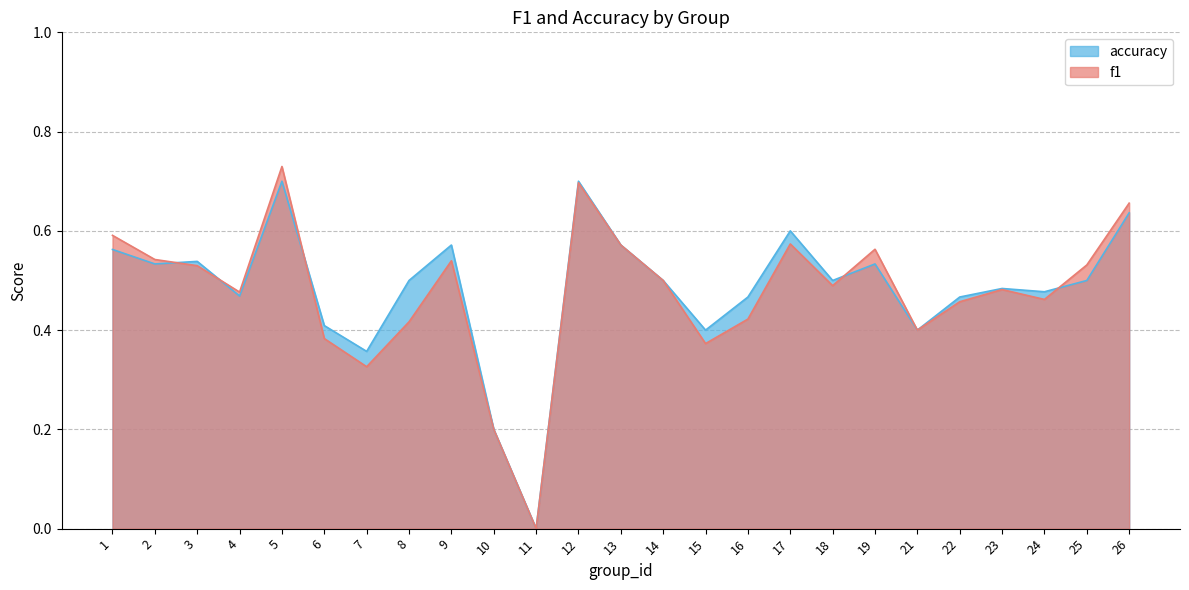

Which series ends up on top after the final intersection of accuracy and f1?

f1